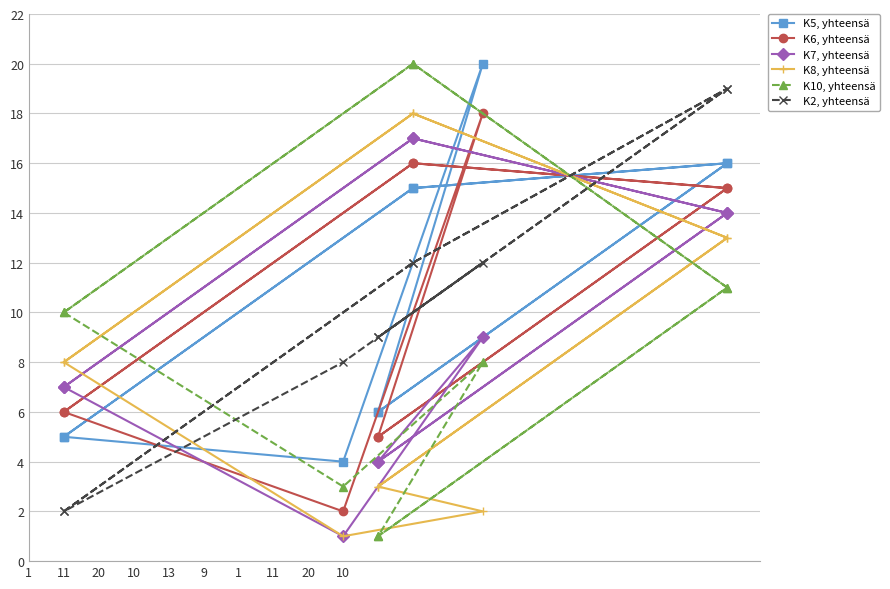

Between 1 and 20, which is larger?

20